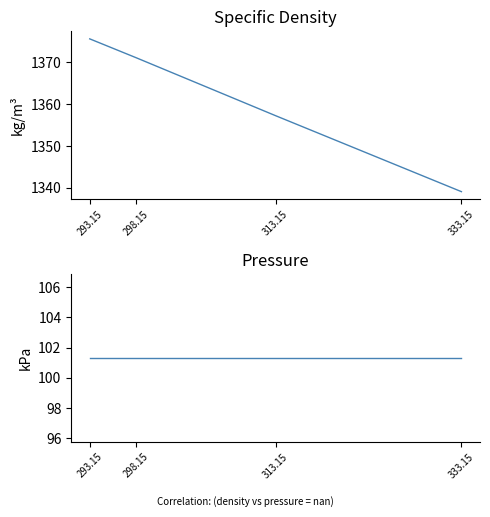

What is the value of the Specific density, kg/m3 point at the 3rd from the left?

1357.2